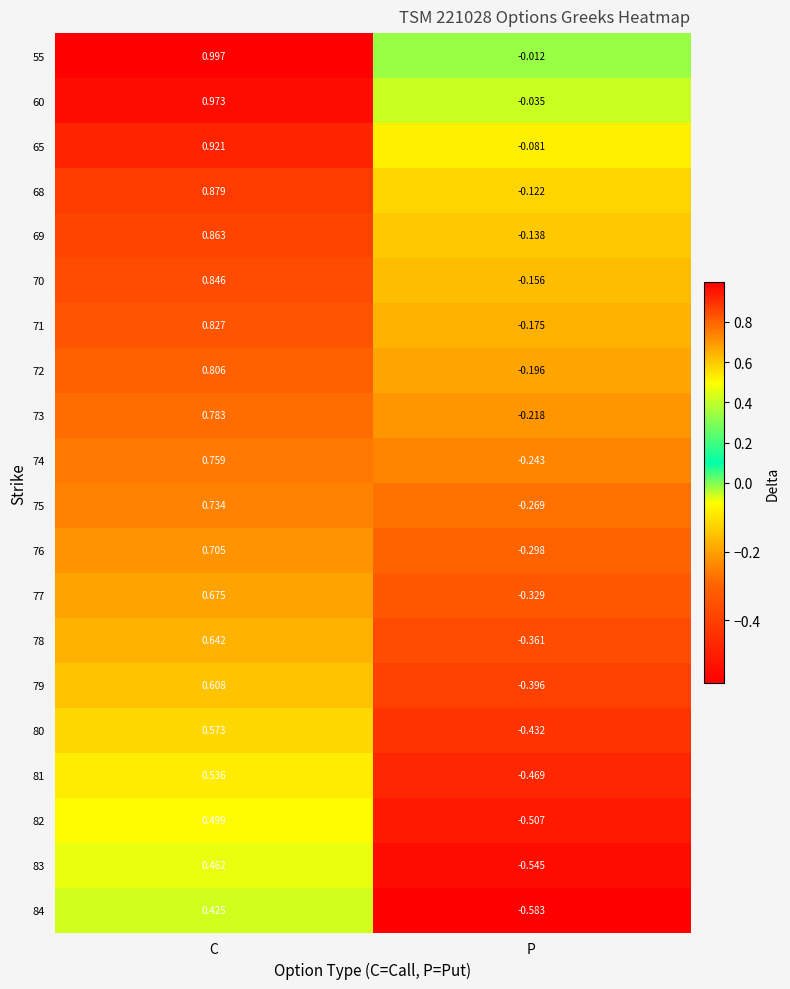

At which category does the chart reach its minimum across all series?

P